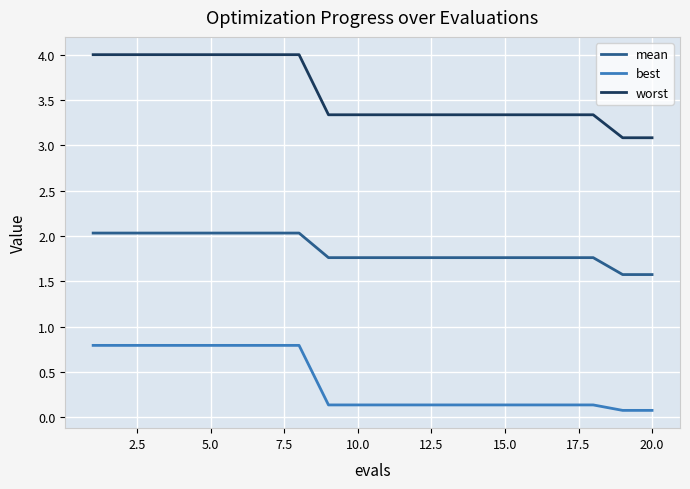

What is the difference between the maximum and minimum values in the worst series?

0.9